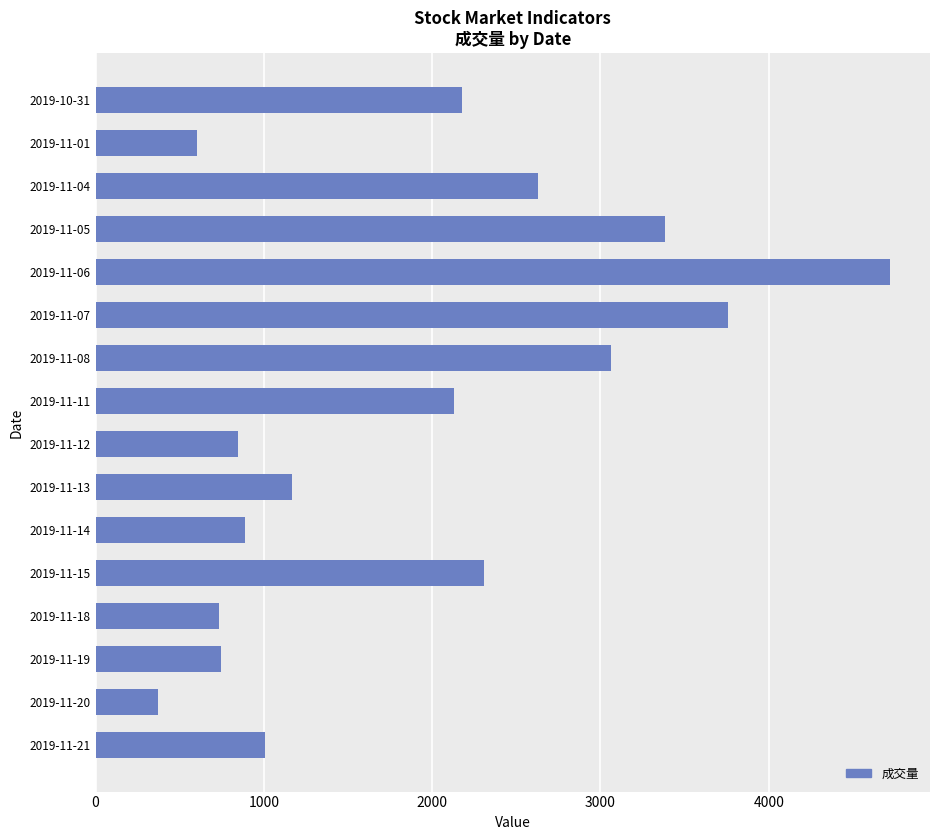

Between 2019-11-08 and 2019-11-21, which is larger?

2019-11-08